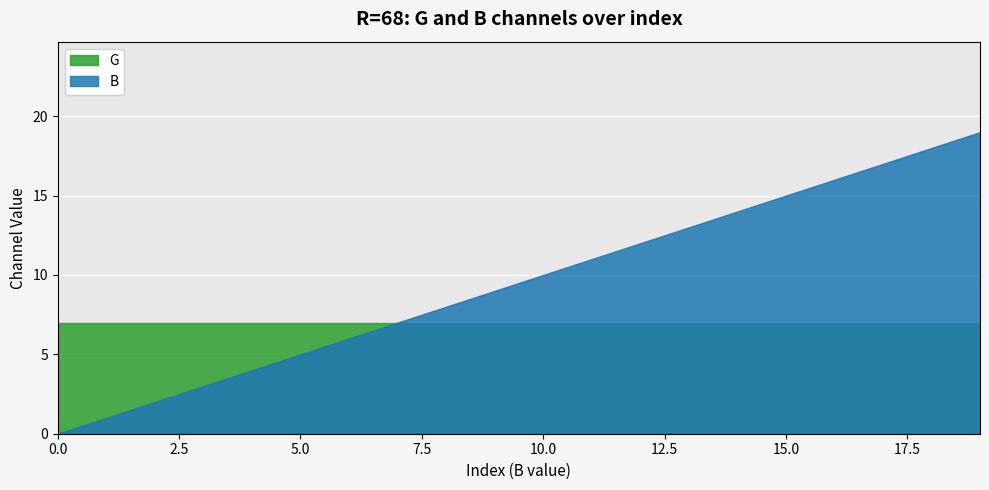

Reading right to left, what are all the values shown in this chart?

B: 19=19	18=18	17=17	16=16	15=15	14=14	13=13	12=12	11=11	10=10	9=9	8=8	7=7	6=6	5=5	4=4	3=3	2=2	1=1	0=0
G: 19=7	18=7	17=7	16=7	15=7	14=7	13=7	12=7	11=7	10=7	9=7	8=7	7=7	6=7	5=7	4=7	3=7	2=7	1=7	0=7